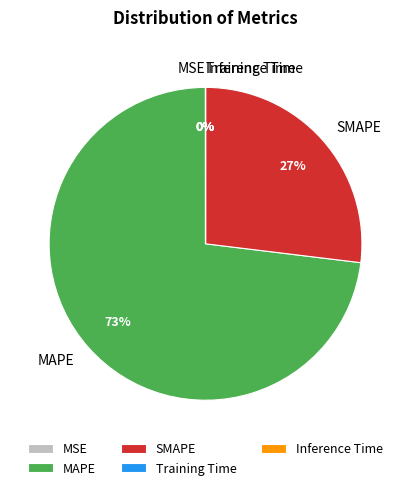

What is the largest slice in the pie chart?

MAPE